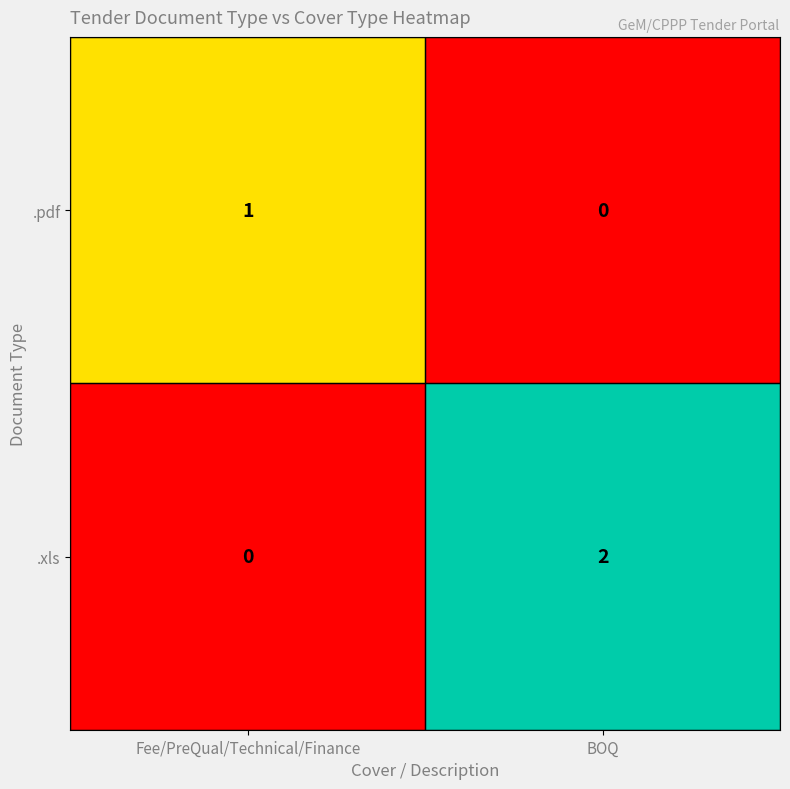

Between Fee/PreQual/Technical/Finance and BOQ, which series saw the biggest shift?

.xls